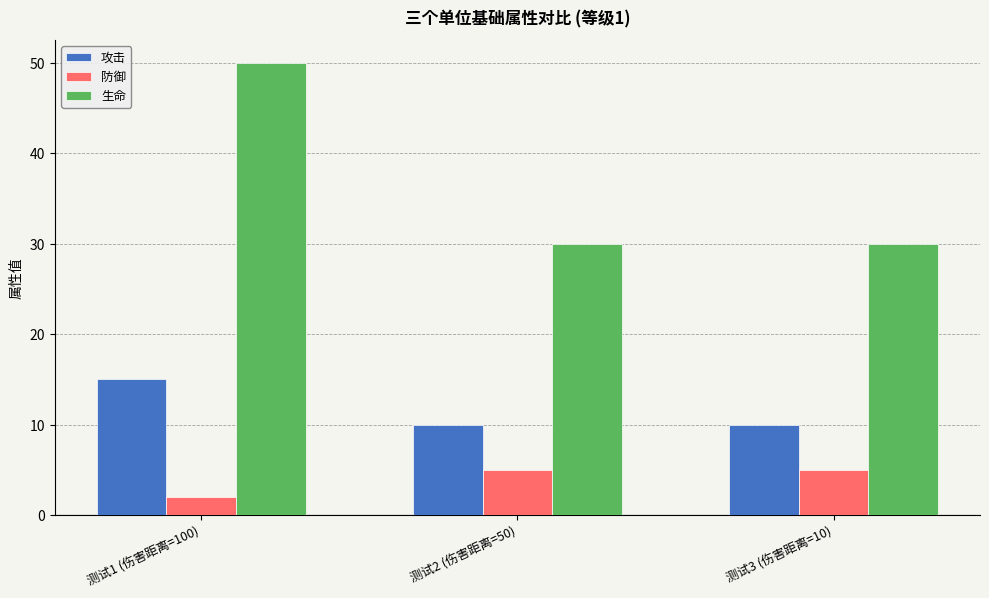

Read the 生命 value at 测试3 (伤害距离=10), to the nearest 10.

30